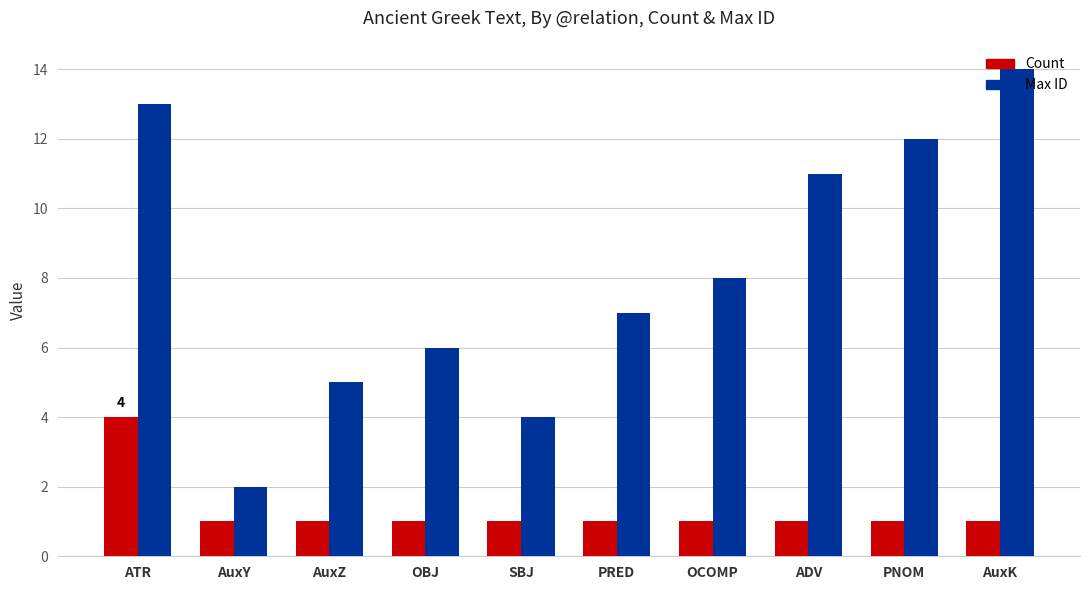

What is the difference between the Max ID values at OCOMP and ADV?

3